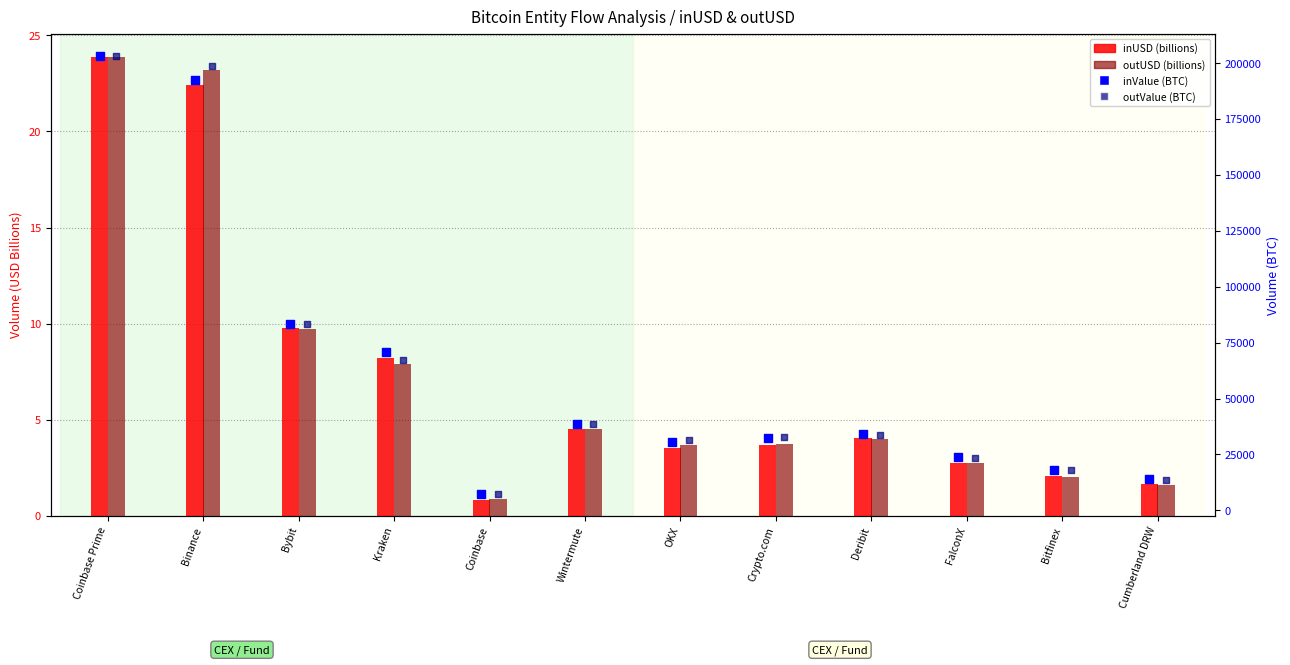

Which series has the widest spread of Y values?

outValue (BTC)